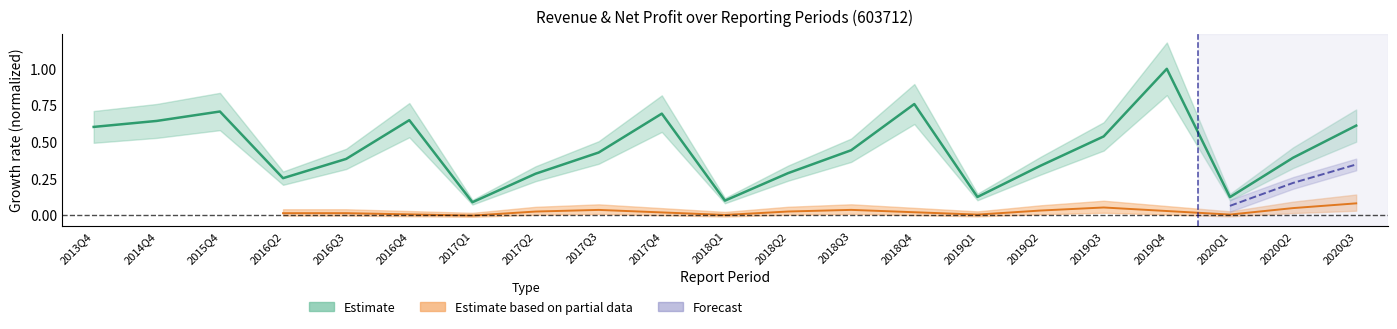

Reading left to right, list all the values displayed in this chart.

0.6	0.6	0.7	0.3	0.4	0.6	0.1	0.3	0.4	0.7	0.1	0.3	0.4	0.8	0.1	0.3	0.5	1.0	0.1	0.4	0.6